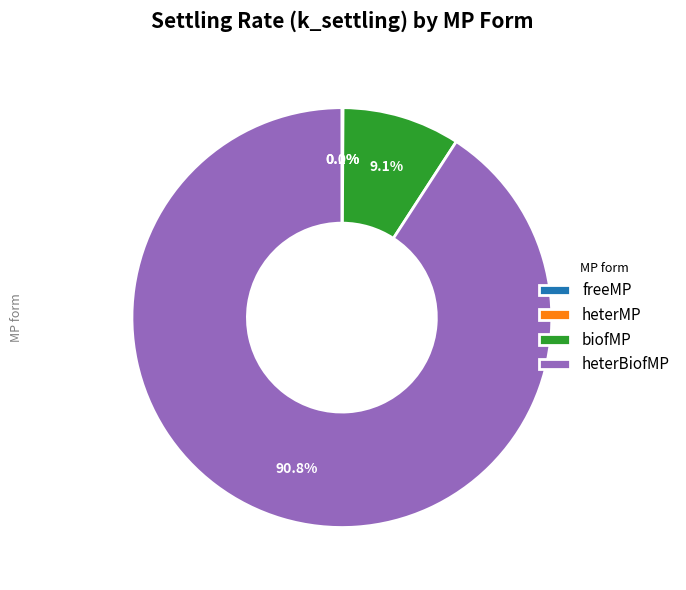

How much of the chart is everything except heterMP?

100.0%